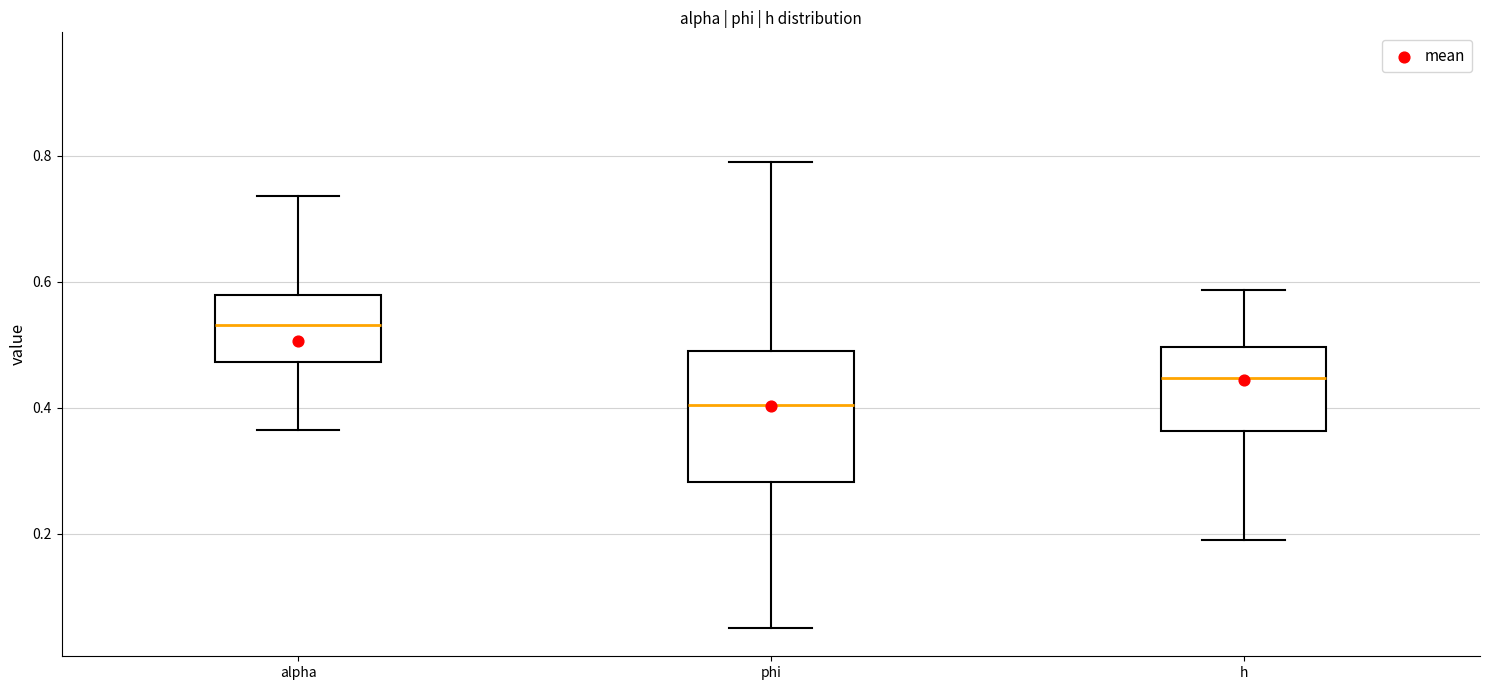

Where does the lower whisker of the box for h end on the y-axis? The values are not printed on the chart, so give them approximately, as read against the axis.

0.18